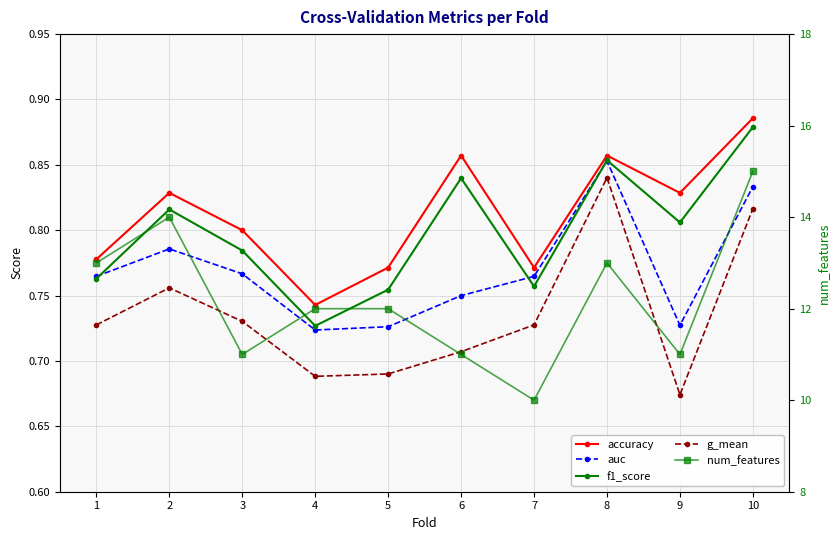

What is the approximate value of num_features at 2?

14.0